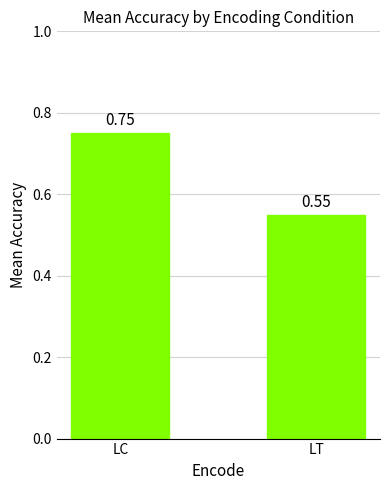

What is the sum of the values at LT and LC?

1.3